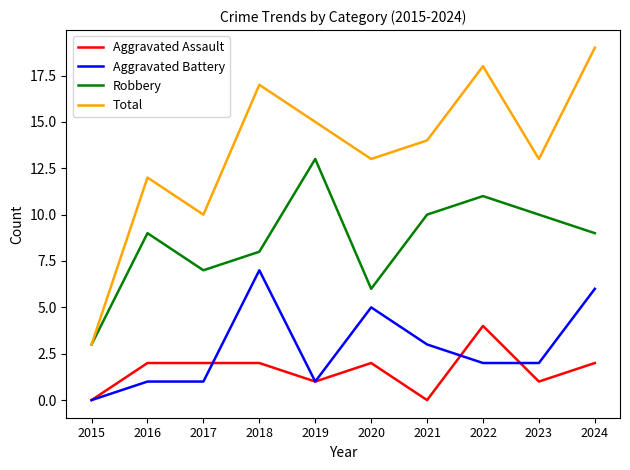

What is the sum of all Total values?

134